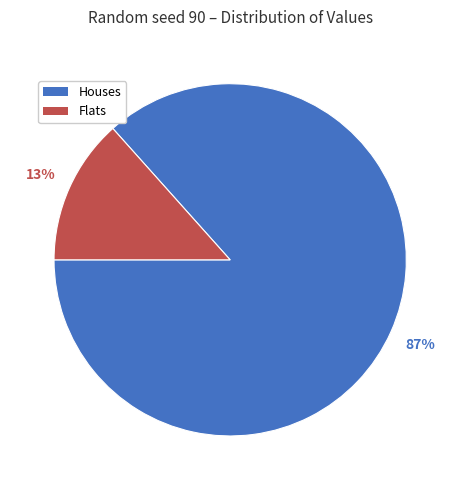

To the nearest percent, what is the average slice percentage?

50%